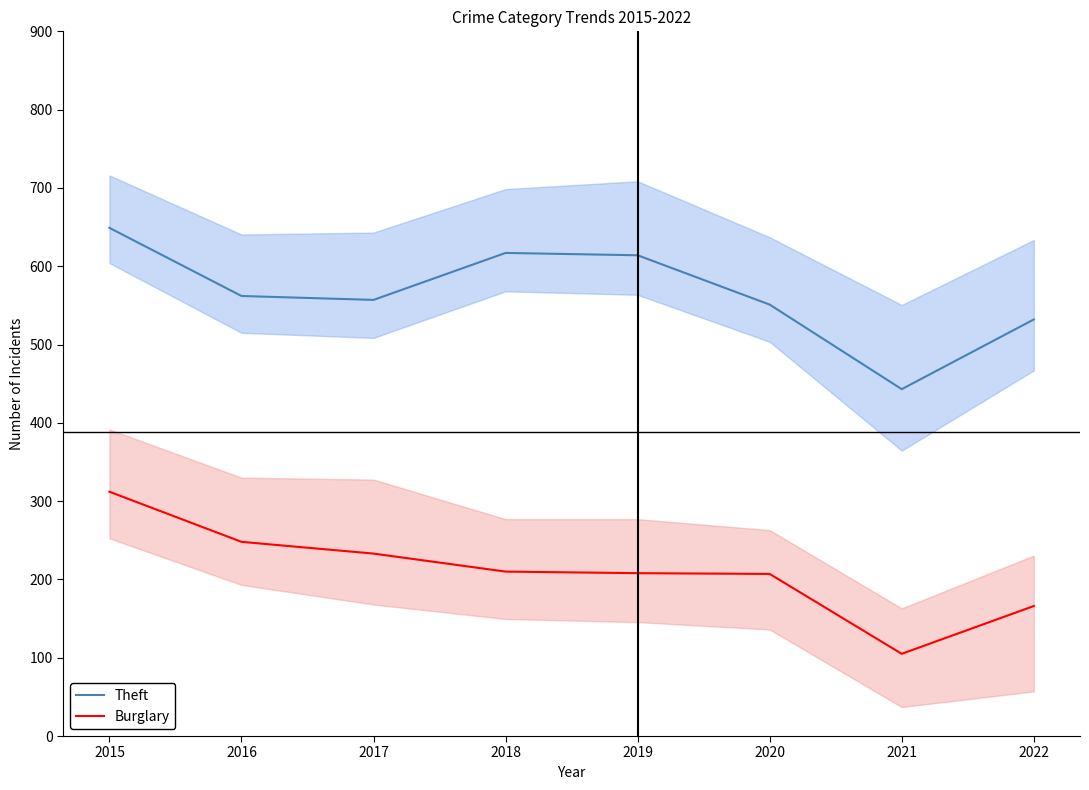

What is the sum of the Burglary values at 2022 and 2017?

399